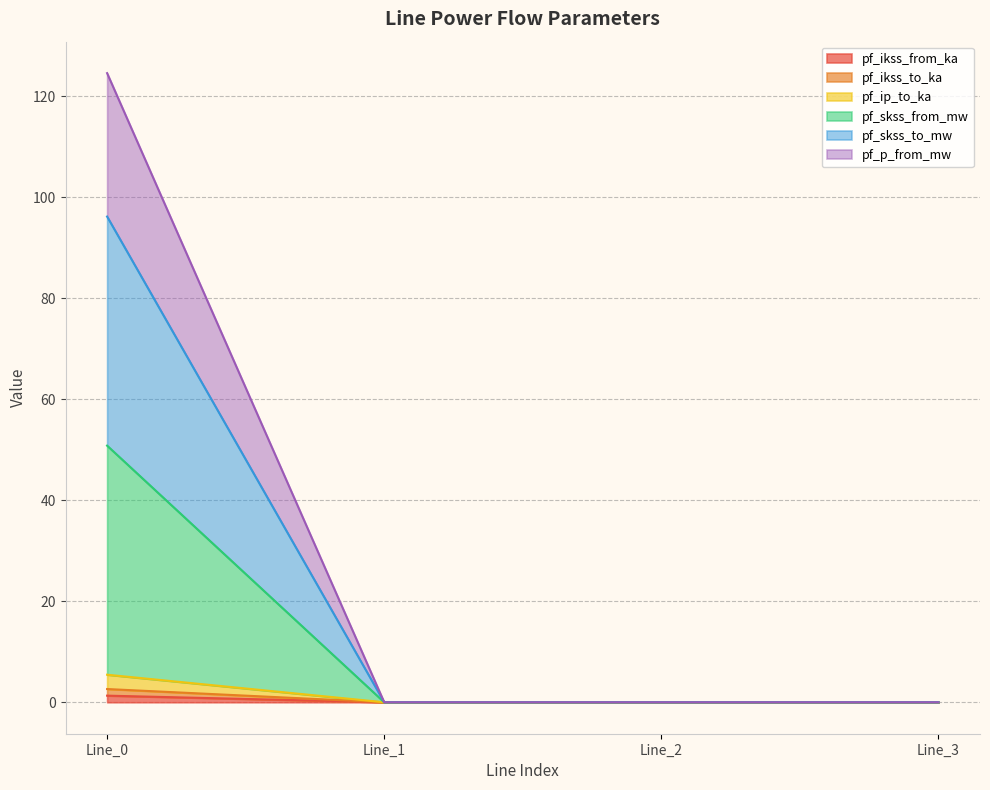

Is the value of pf_p_from_mw at Line_1 greater than the value of pf_ikss_from_ka at Line_1?

No